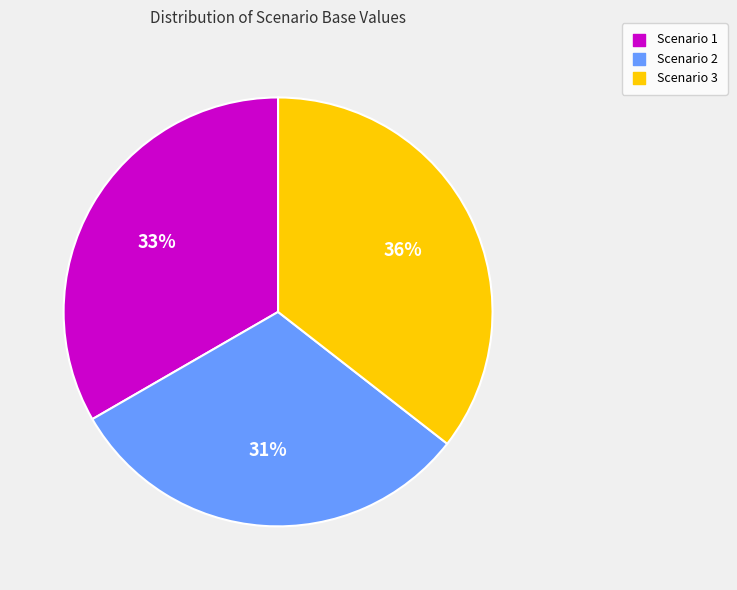

How many slices are in this pie chart?

3